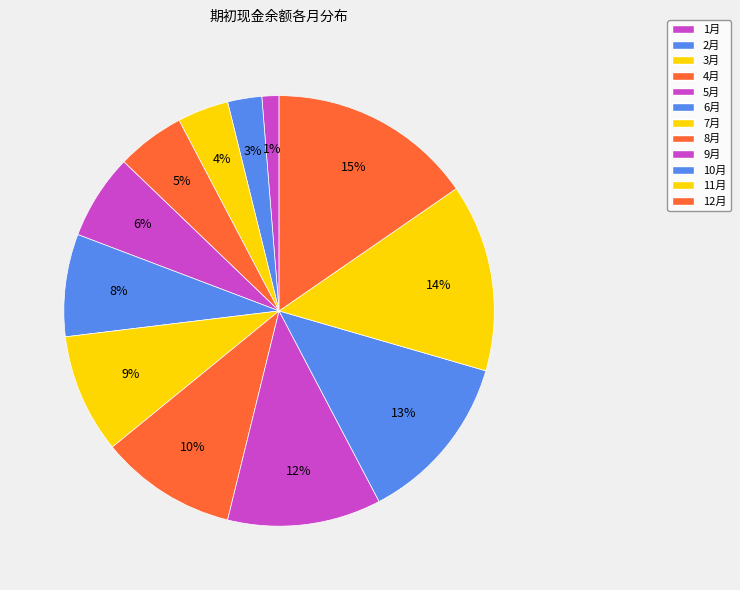

Which category has the smallest portion of the pie?

1月